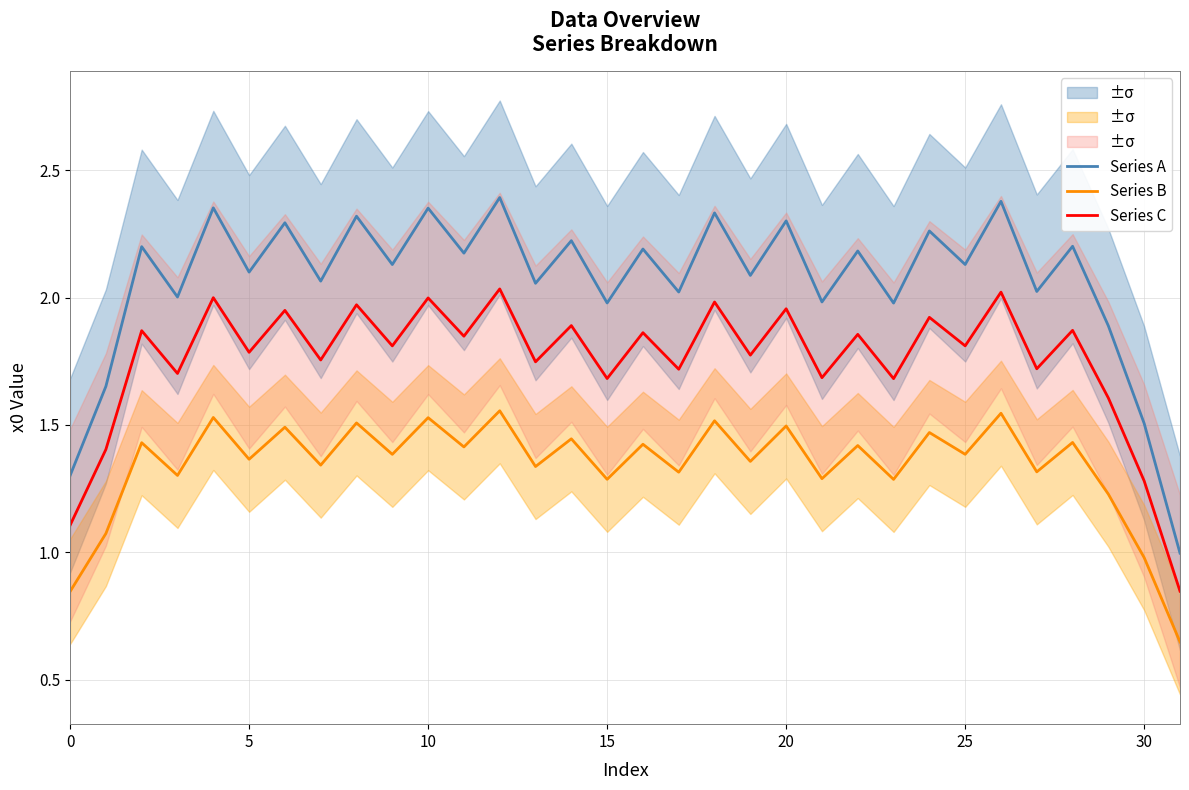

Rank the series by their average value, from highest to lowest.

Series A, Series C, Series B